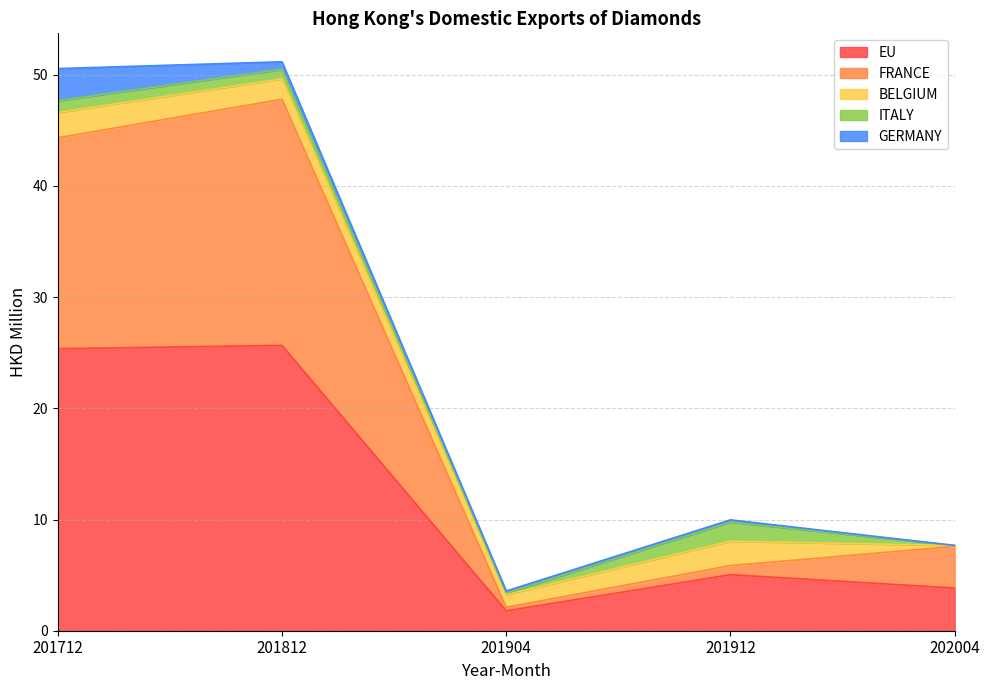

What is the average value of the FRANCE series?

9.2